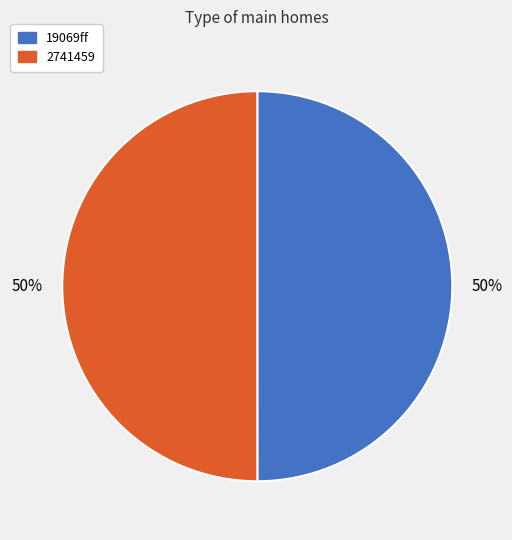

True or false: 2741459 accounts for 62% of the total.

False